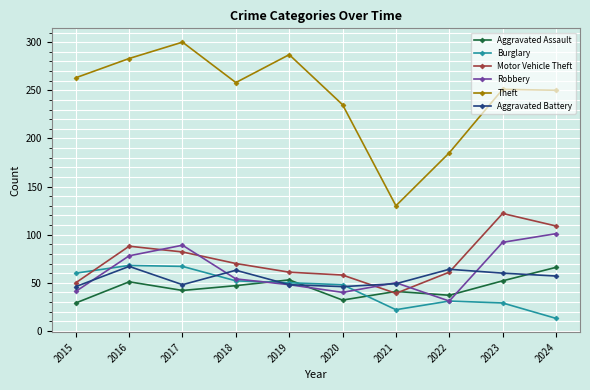

What is the spread (max minus min) of values at 2016?

232